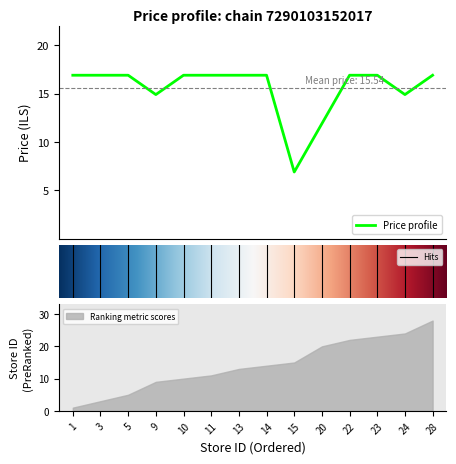

What is the highest value of the Price profile series?

16.9